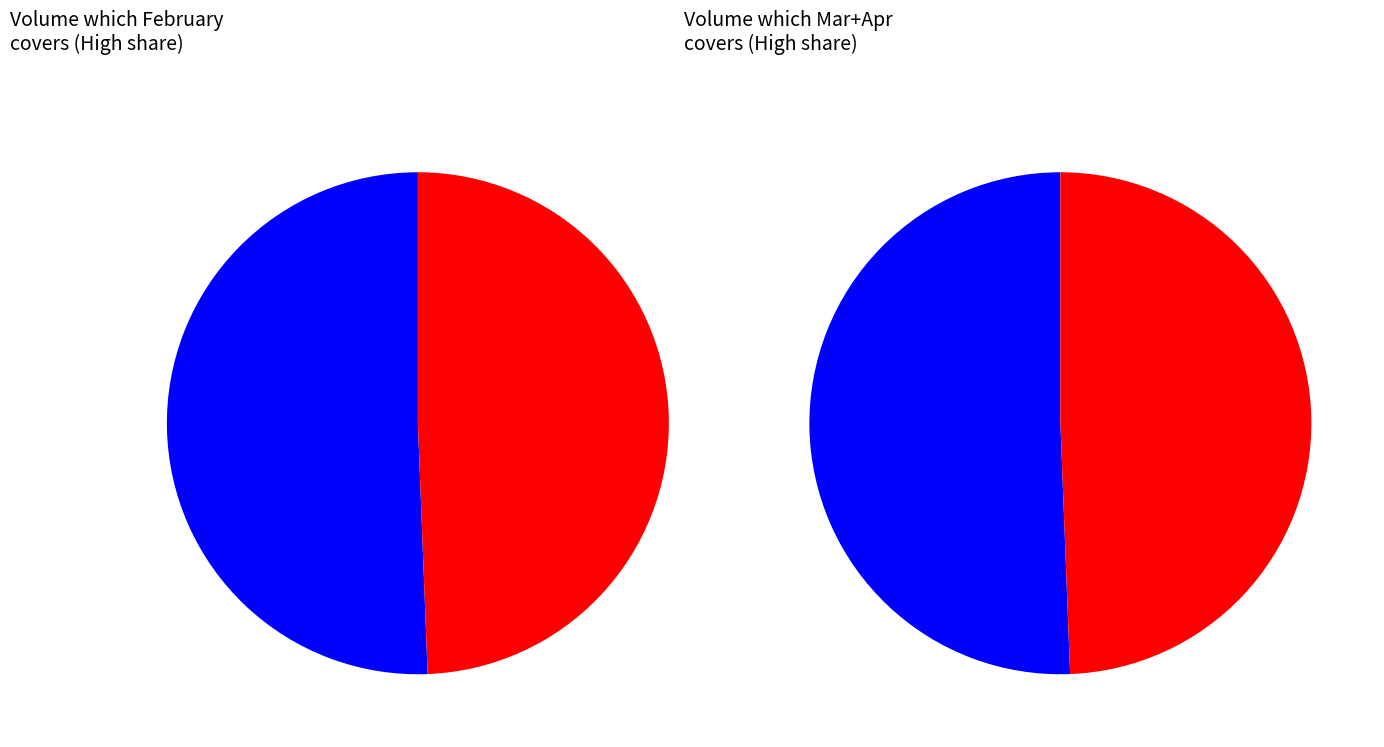

Is 2 the majority of the pie?

No